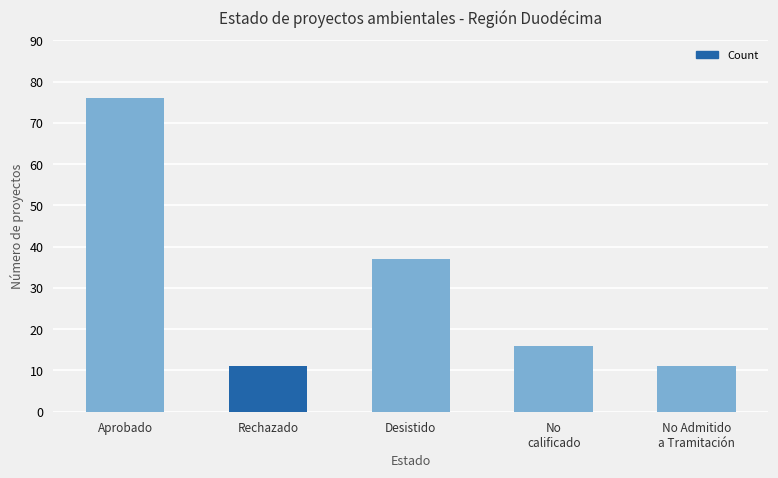

What is the ratio of the value at No Admitido
a Tramitación to the value at Rechazado?

1.0